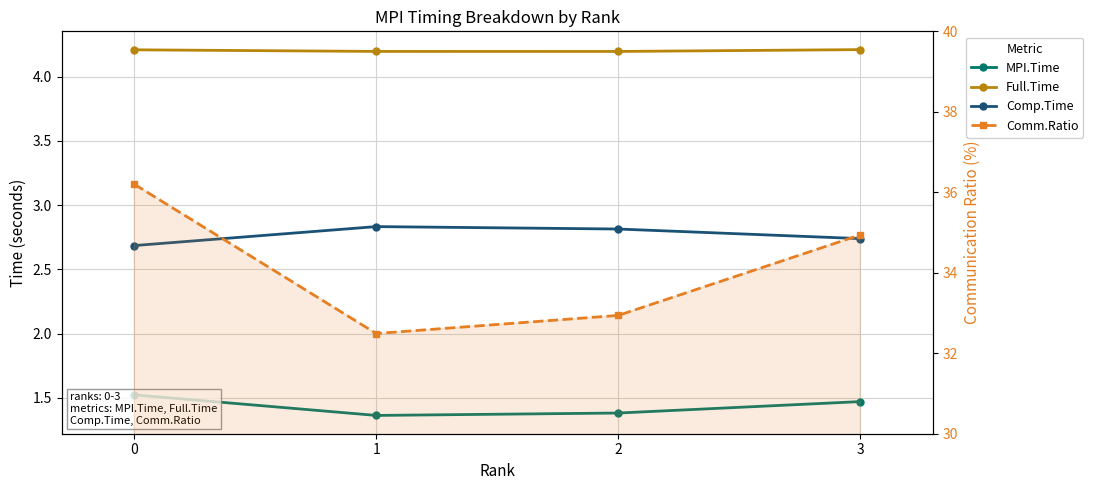

What are all the series names shown in the legend?

MPI.Time, Full.Time, Comp.Time, Comm.Ratio